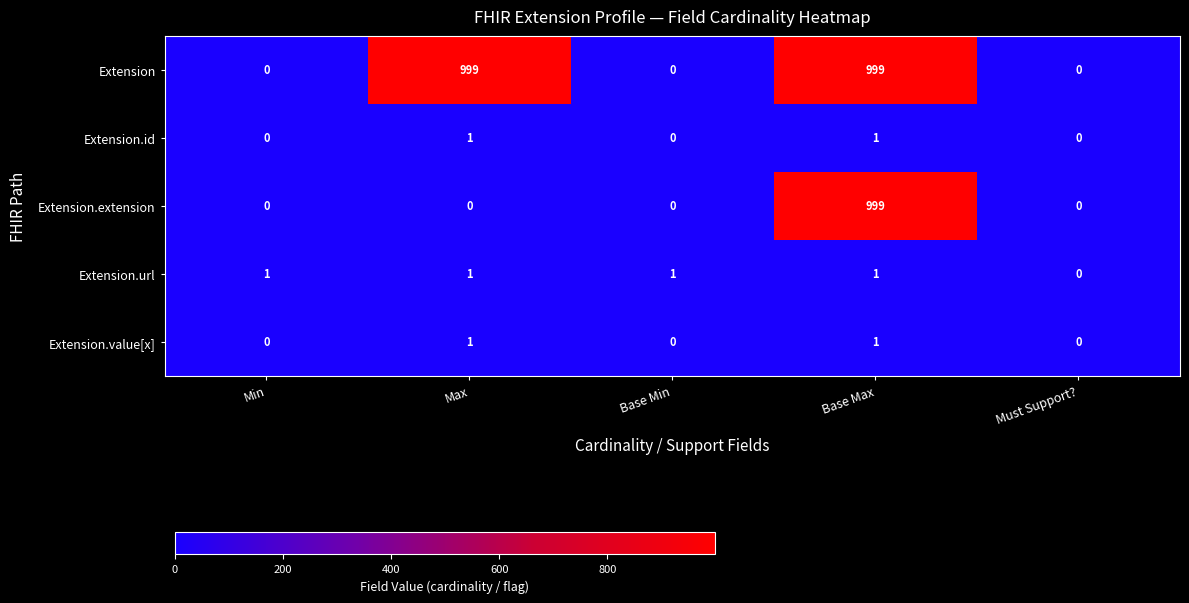

Which series changed the most between Base Min and Must Support??

Extension.url